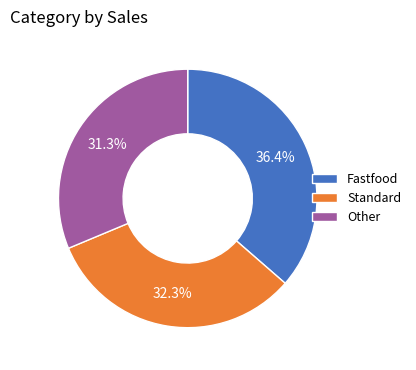

What is the smallest slice in the pie chart?

Other